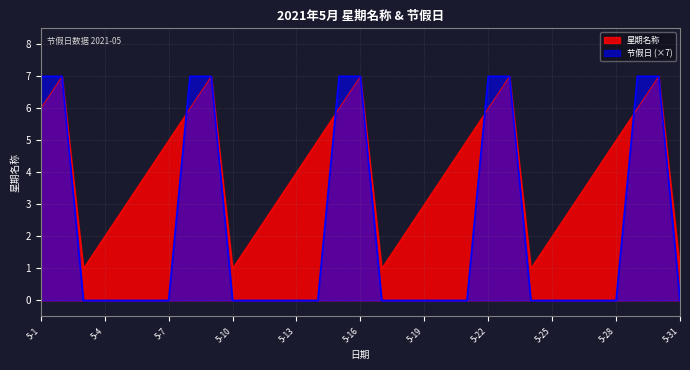

Is it true that 节假日值 equals 0 at 2021-5-3?

True